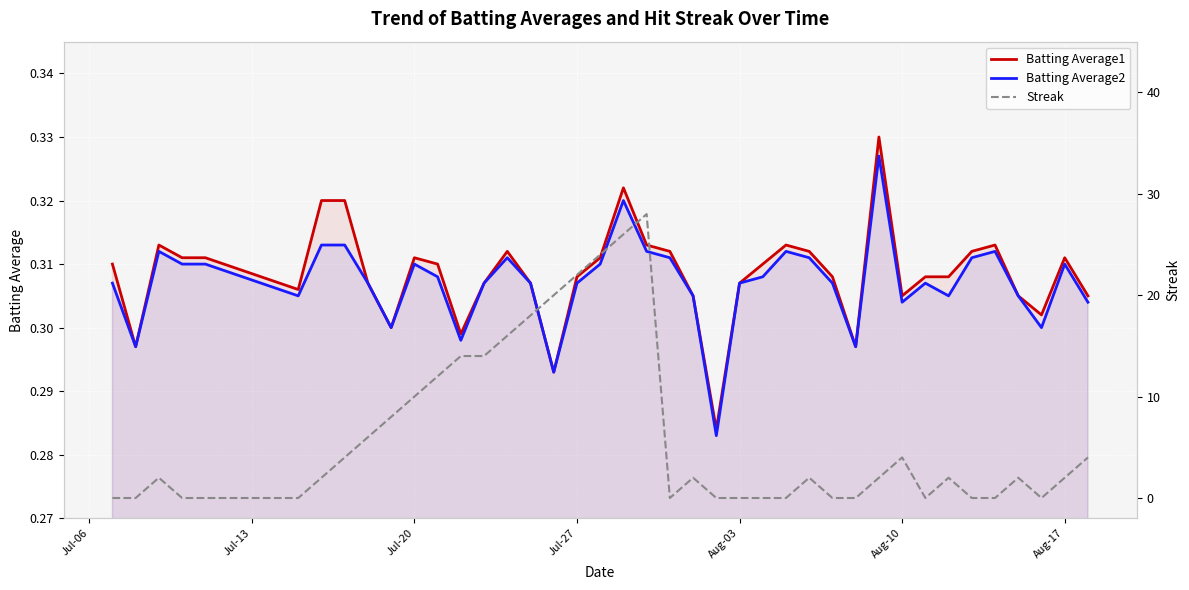

The value of Batting Average1 at Aug-10 is 0.1. True or false?

False